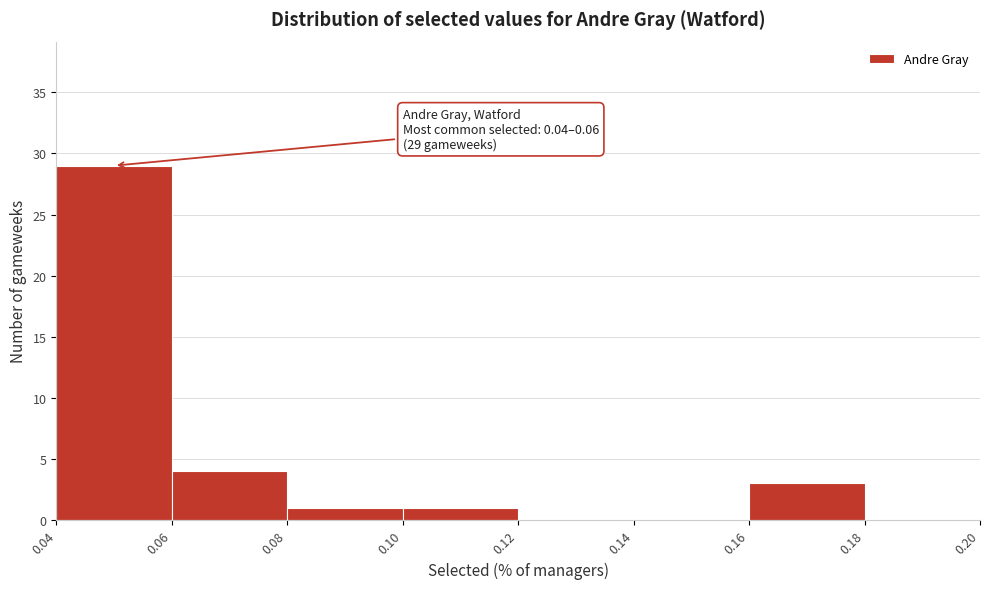

Over which range of the x-axis is the bar tallest?

0.04 to 0.06